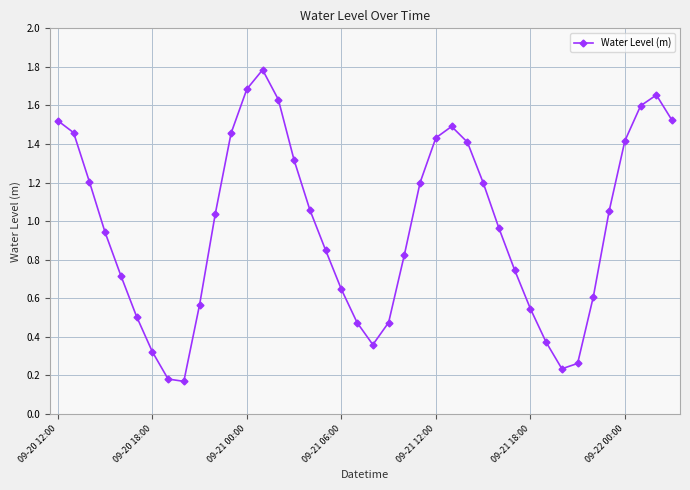

How many points are lower than both their immediate neighbors (excluding endpoints)?

3